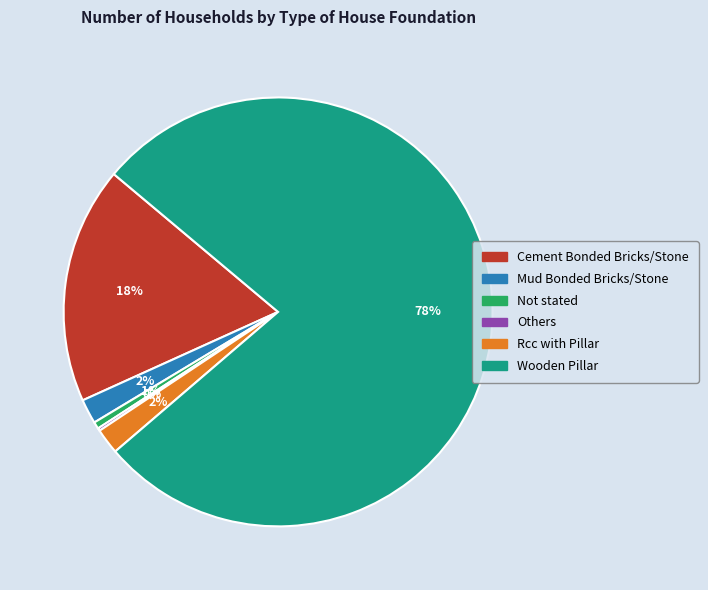

Is the sum of Rcc with Pillar and Cement Bonded Bricks/Stone greater than half?

No